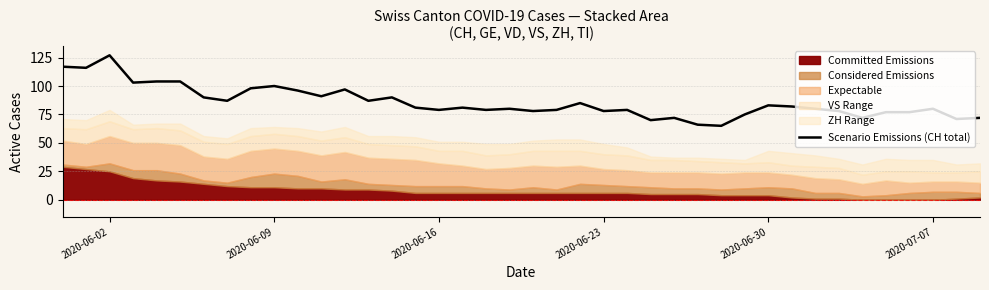

At which label does Scenario Emissions (CH total) reach its peak?

2020-06-02